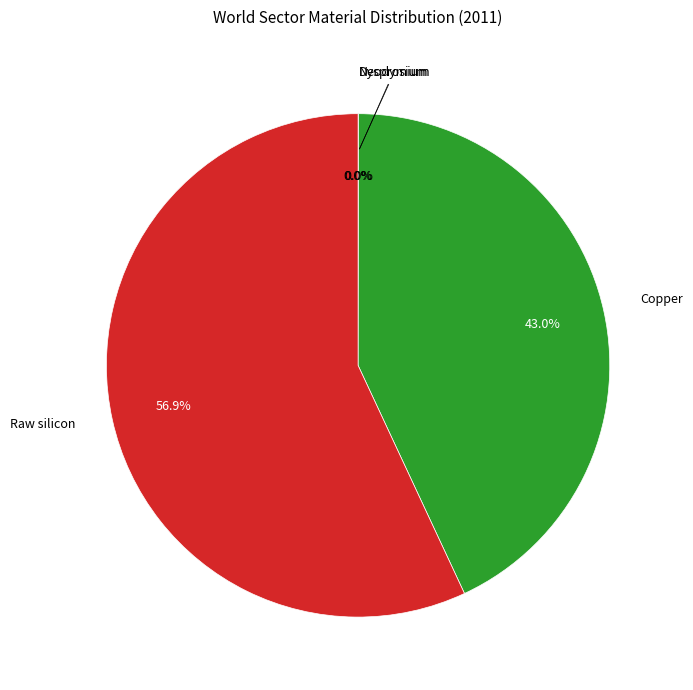

Is there any slice that represents more than half of the pie?

Yes